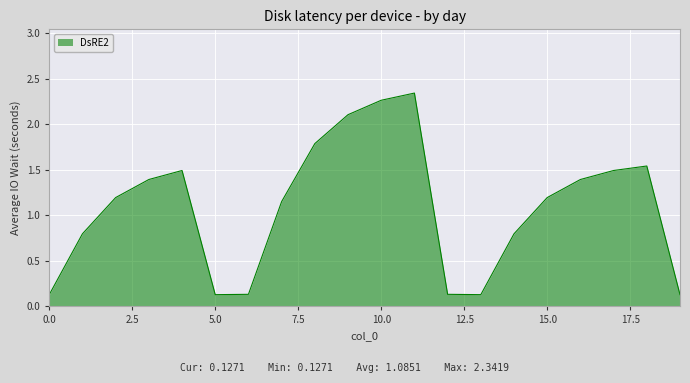

What is the difference between the maximum and minimum values?

2.2